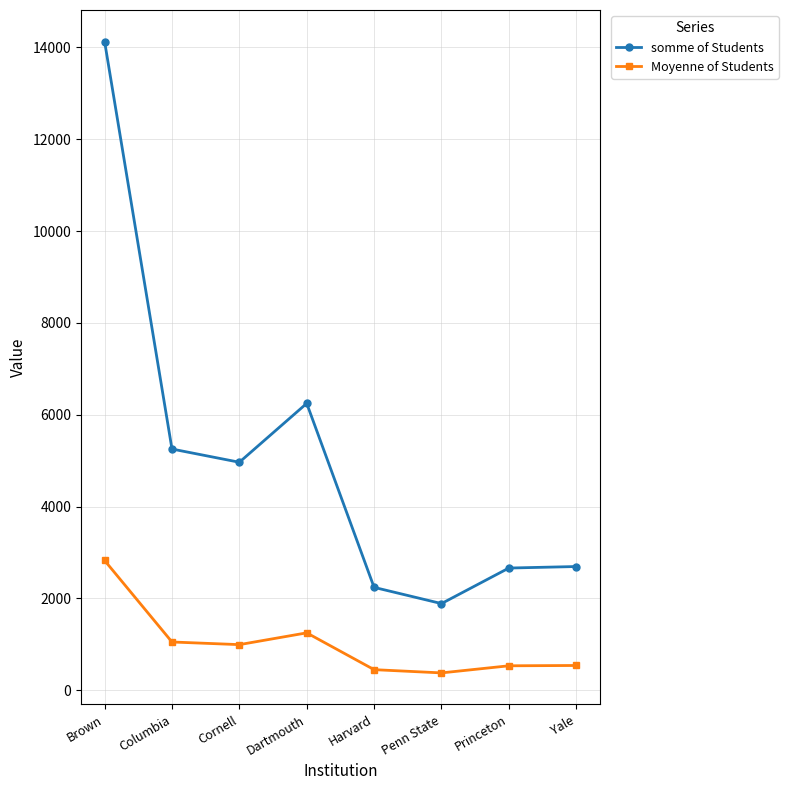

The value of somme of Students at Penn State is 2891.9. True or false?

False